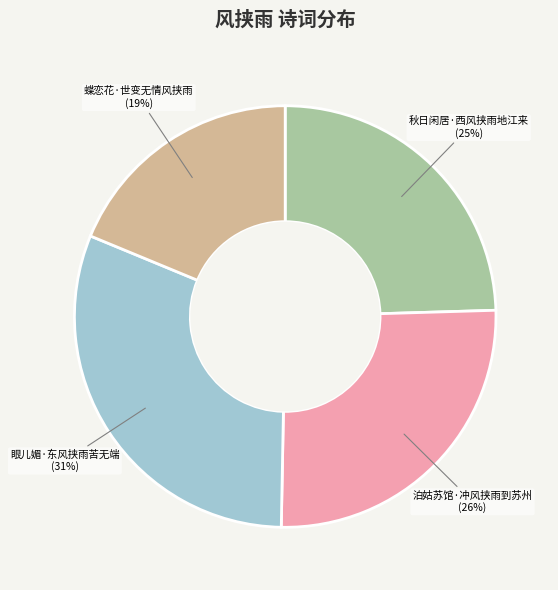

What is the largest slice in the pie chart?

眼儿媚·东风挟雨苦无端